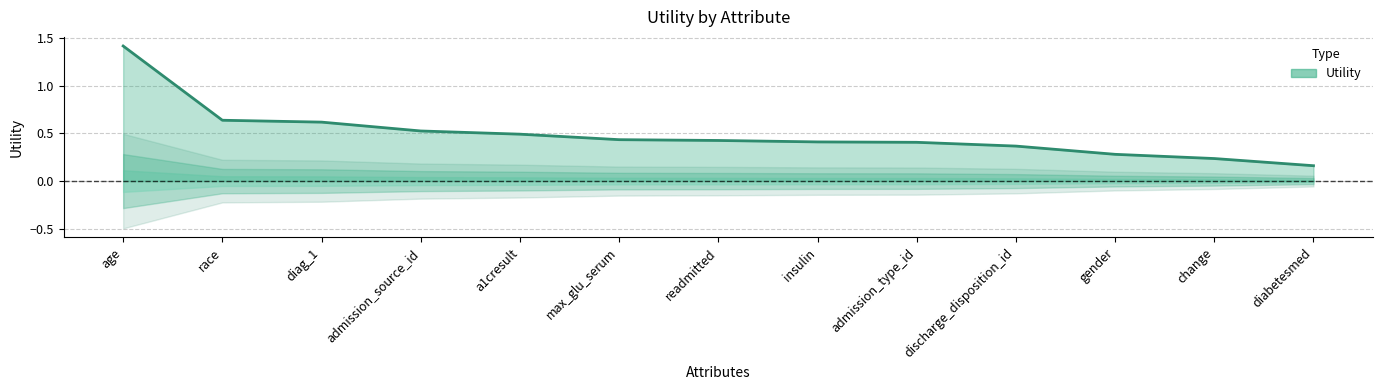

Which category has the lowest value across all series?

diabetesmed